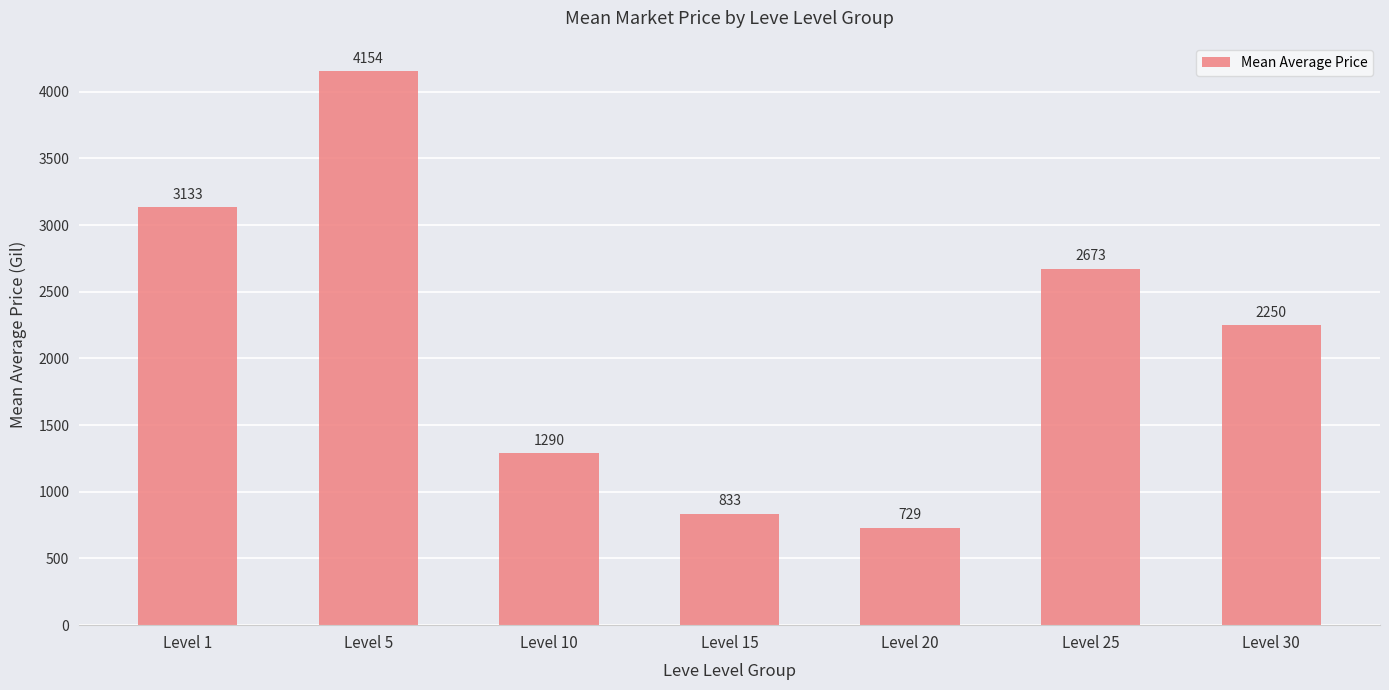

What is the sum of all values?

15062.2